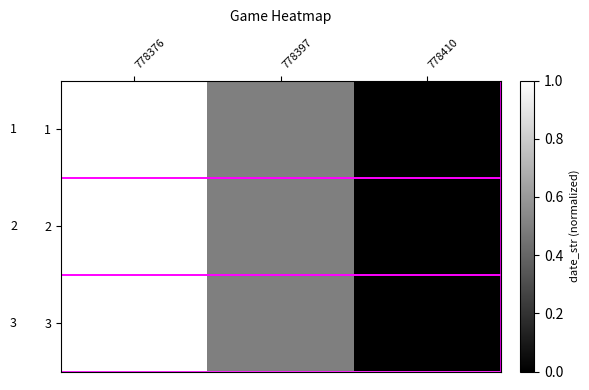

How many series are shown in this chart?

3